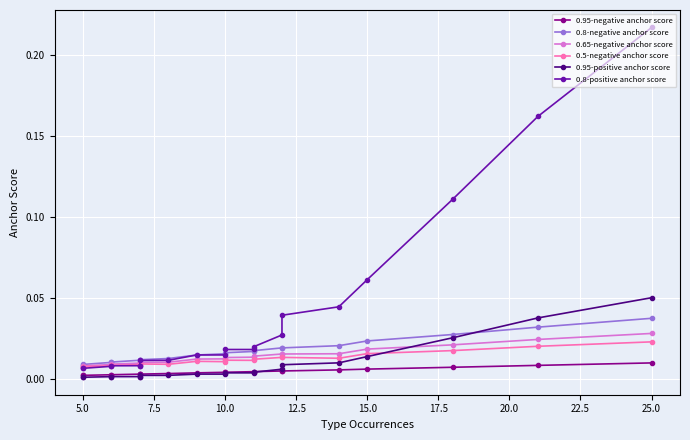

Which series has the largest total across all categories?

0.8-positive anchor score